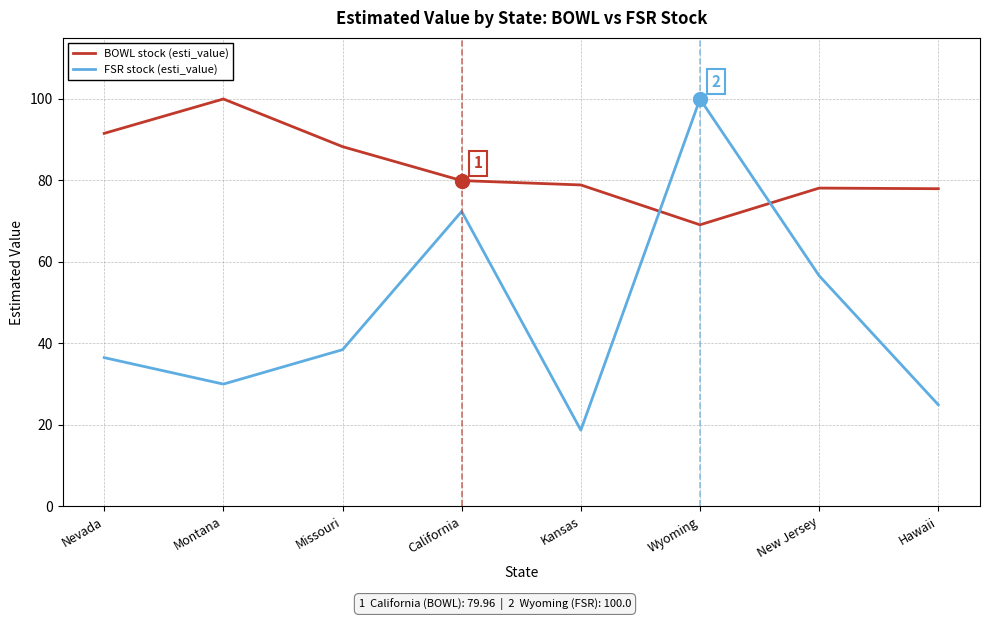

At which category is the sum across all series the highest?

Wyoming